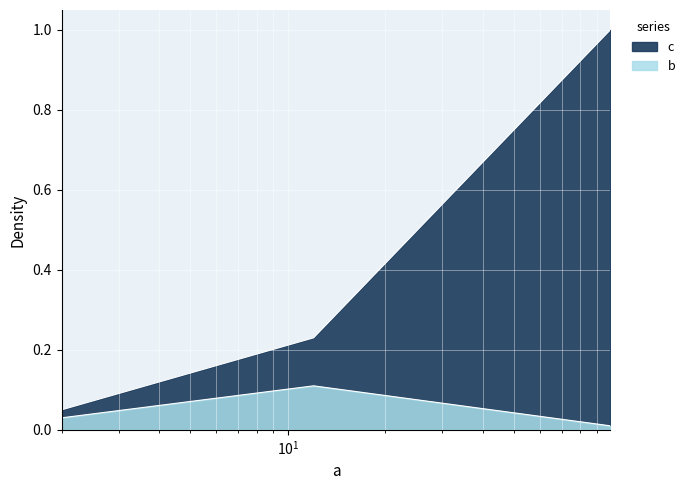

Is it true that b equals 0.2 at 12?

False